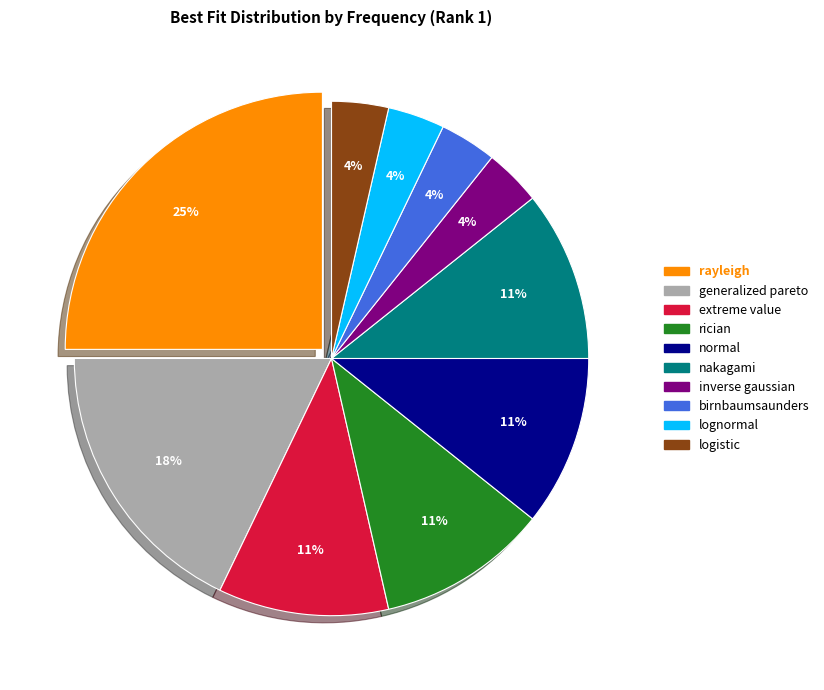

Which has a higher value, nakagami or logistic?

nakagami